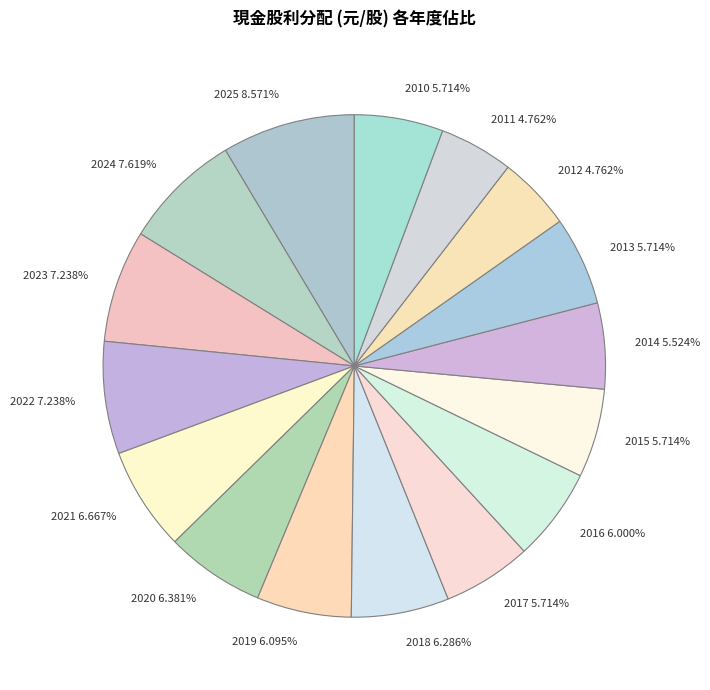

Is there any slice that represents more than half of the pie?

No